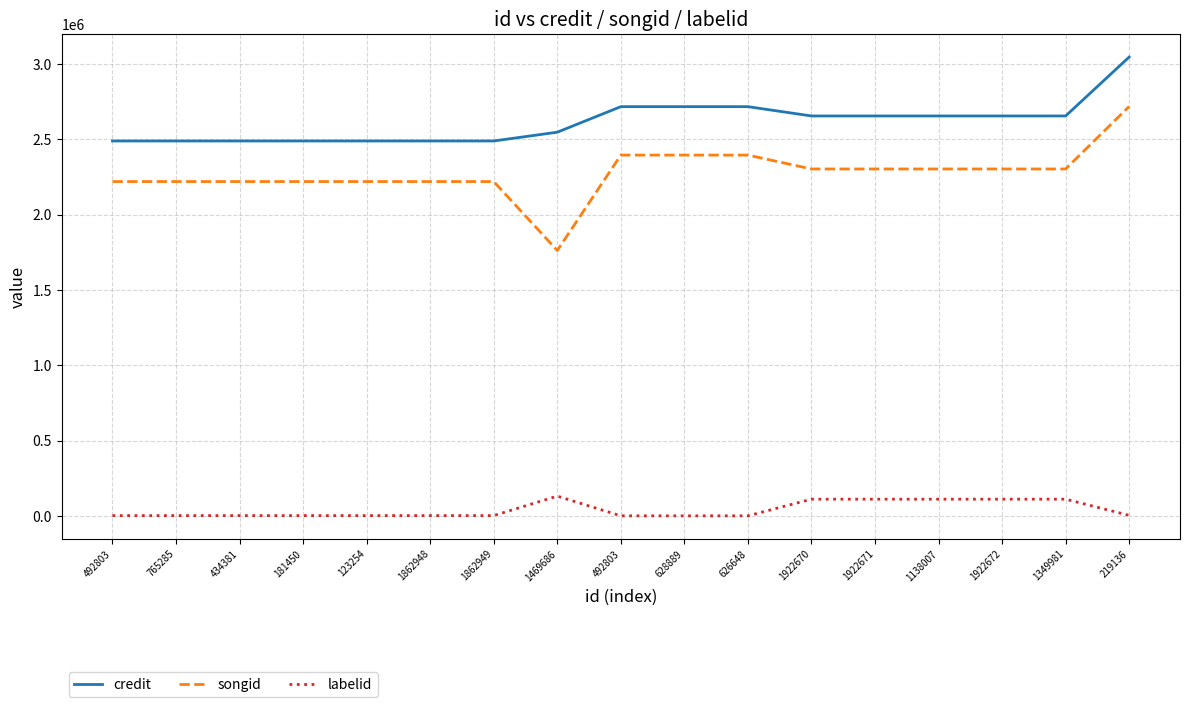

Is it true that songid equals 2219928 at 181450?

True